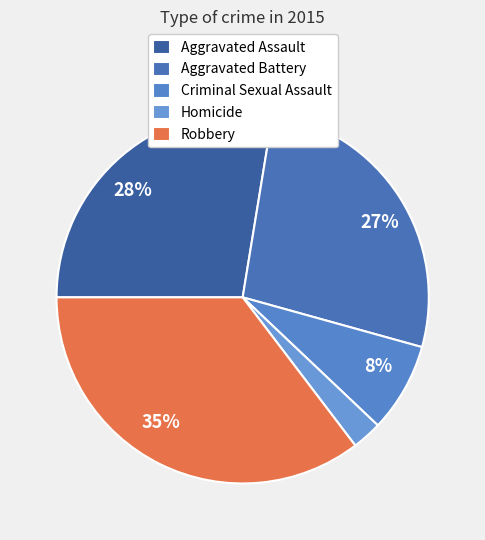

How many segments does this pie chart have?

5